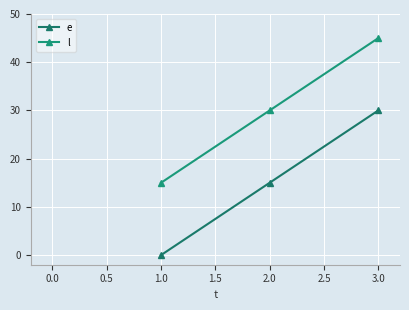

What is the label of the 3rd point from the left?

3.0